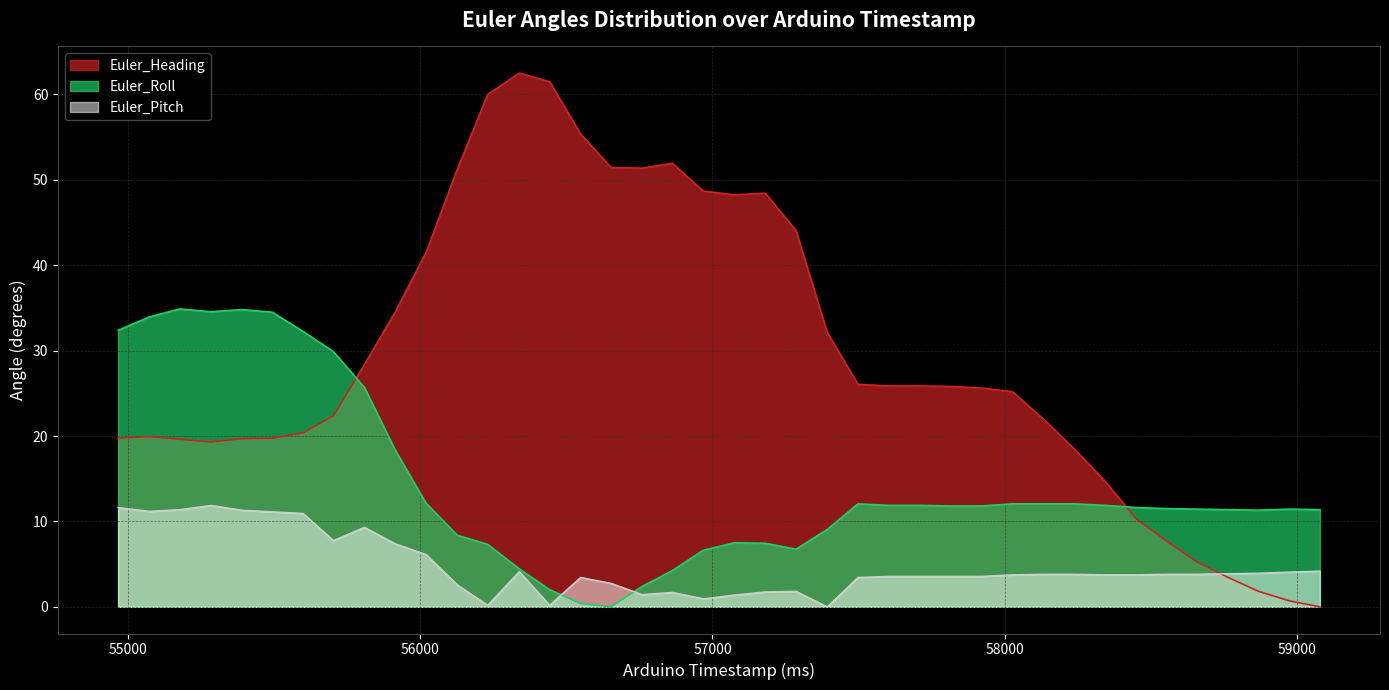

How many times do Euler_Heading and Euler_Roll cross each other?

2